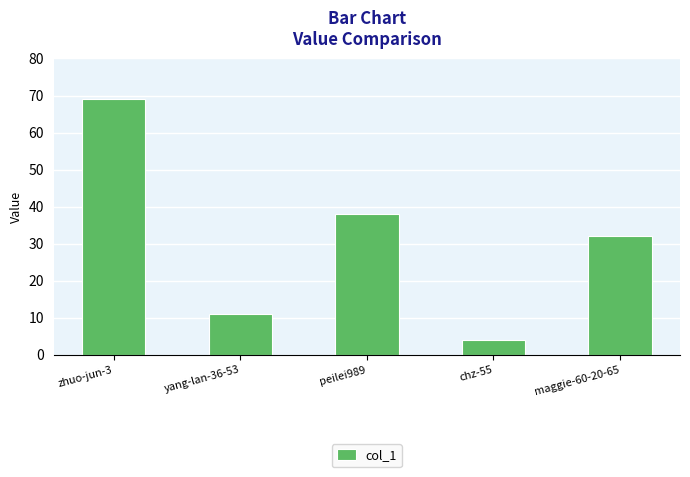

Between zhuo-jun-3 and yang-lan-36-53, which is larger?

zhuo-jun-3